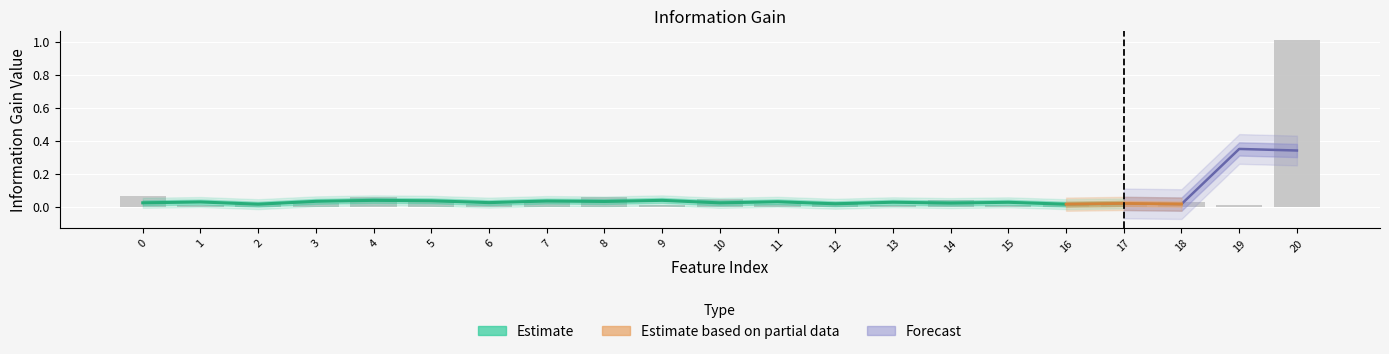

What is the difference between the maximum and minimum values?

1.0